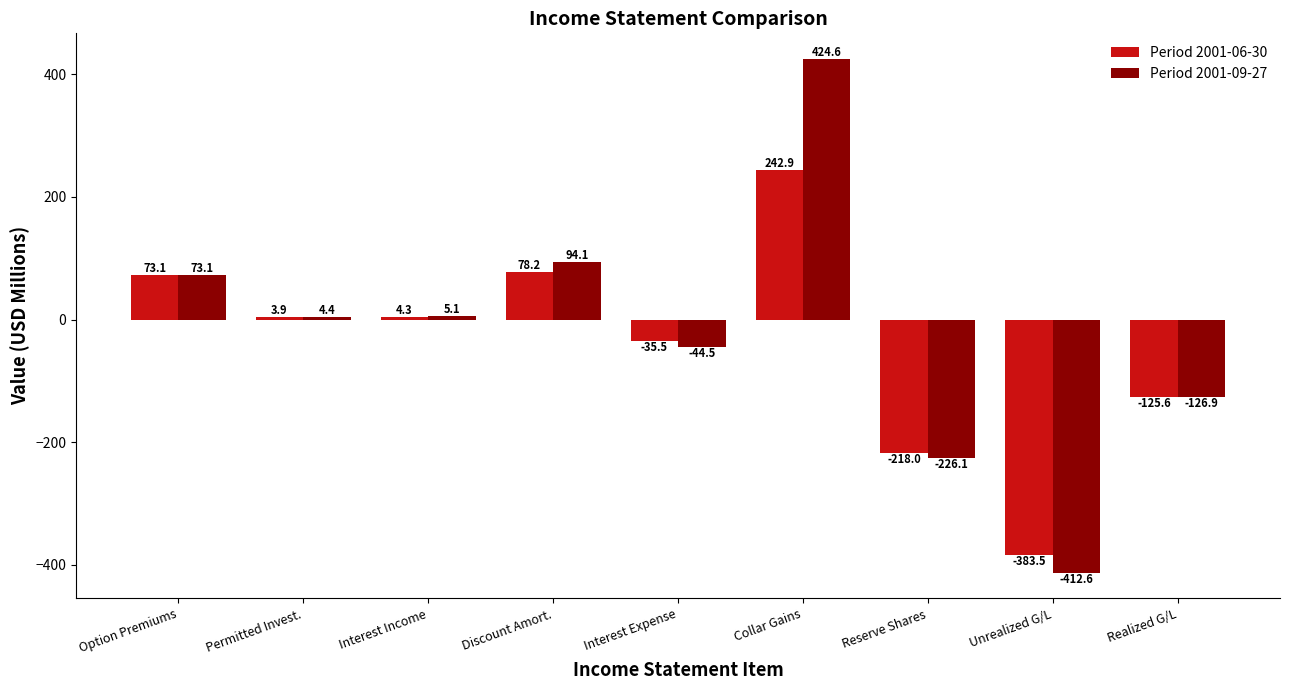

Which series has the largest range (max minus min)?

Period 2001-09-27